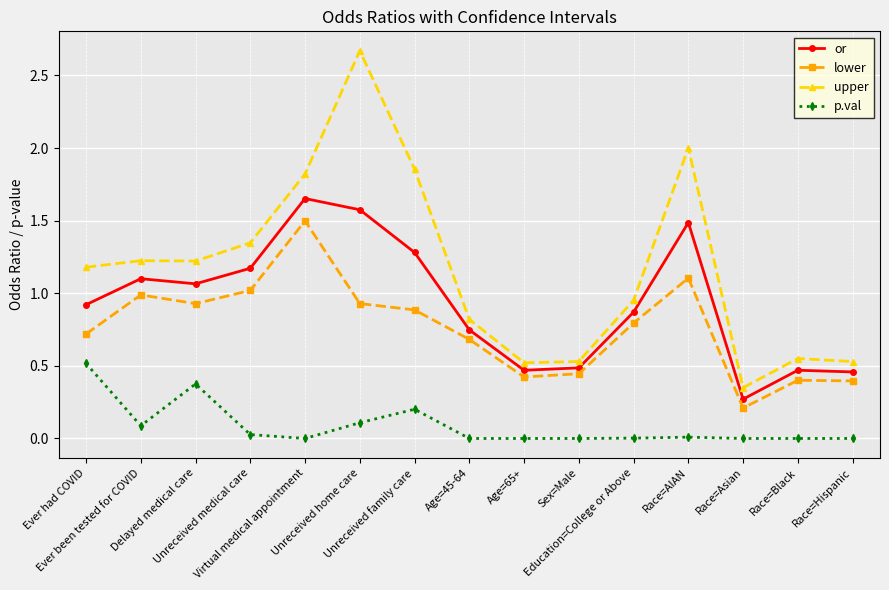

True or false: lower and upper cross at least once.

False